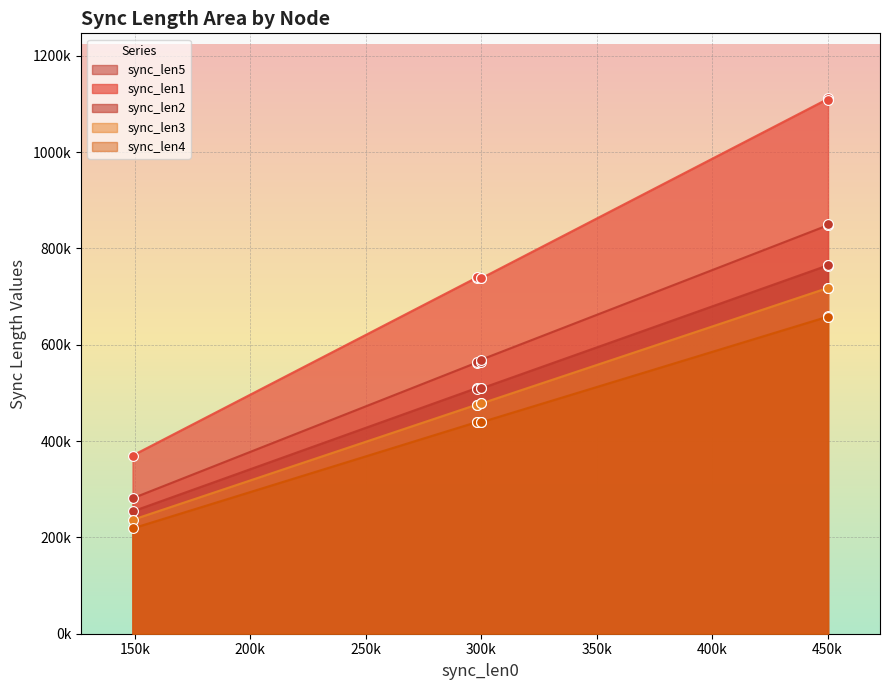

Which series has the largest total across all categories?

sync_len1